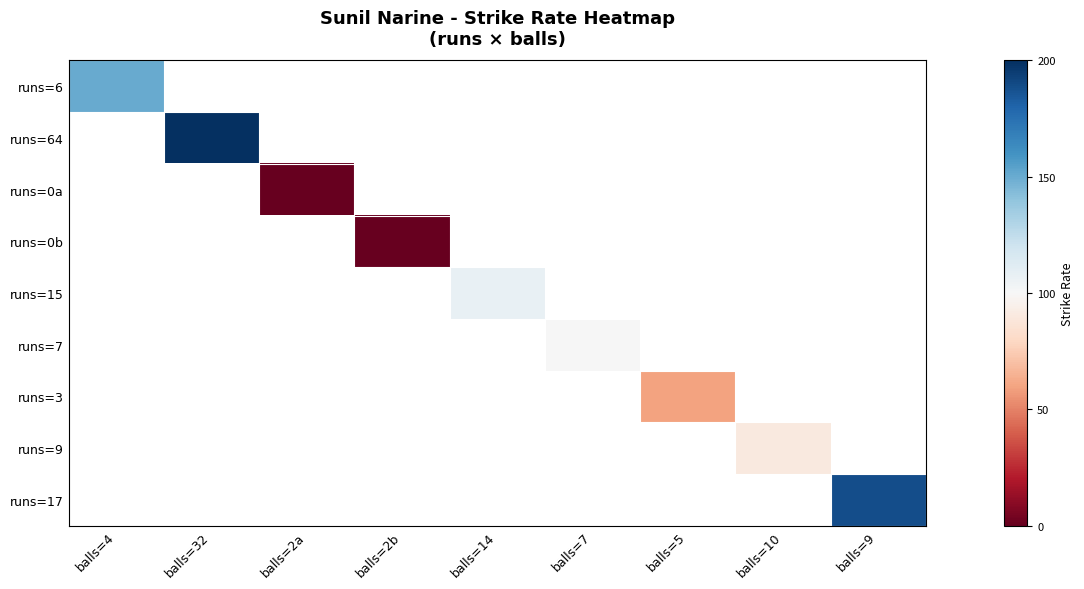

Between balls=2b and balls=2a, which is larger?

balls=2a